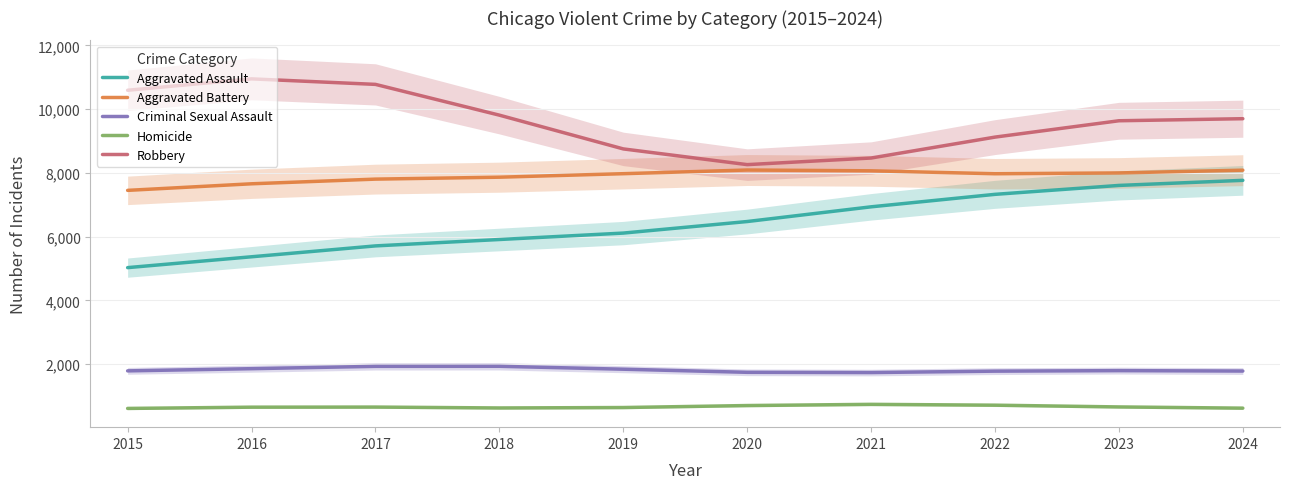

Is the value of Aggravated Battery at 2023 greater than the value of Aggravated Assault at 2018?

Yes